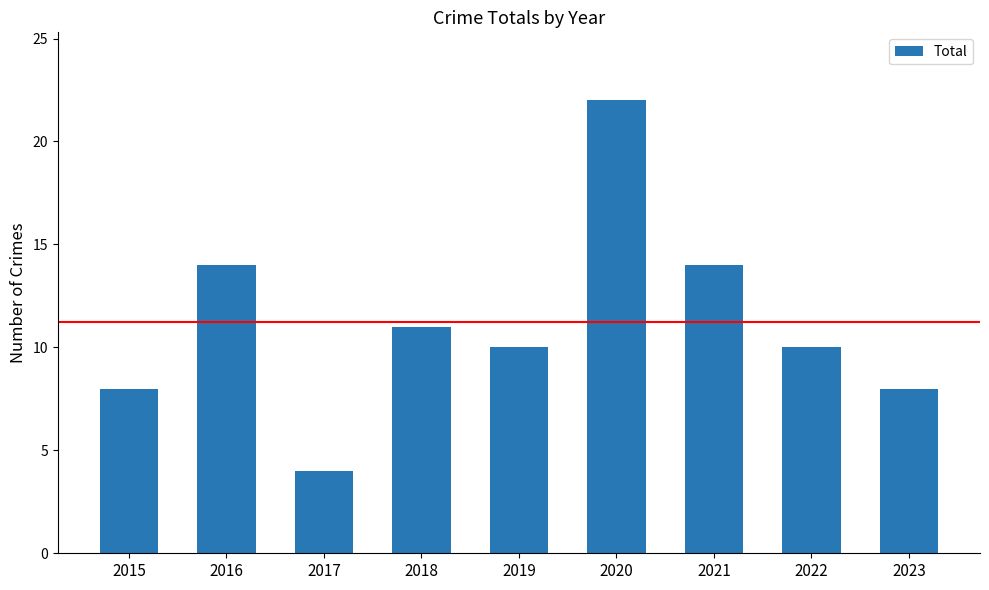

How many distinct data groups are displayed?

1